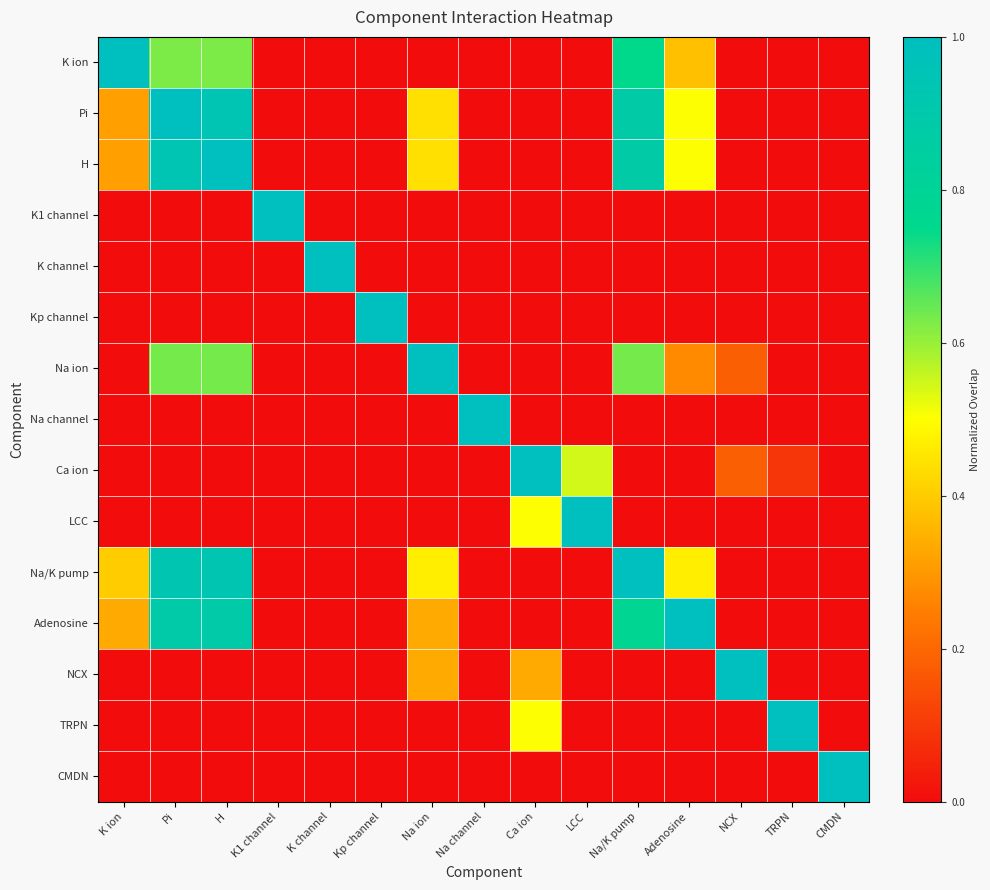

Rank the series at K ion from lowest to highest value.

K1 channel, K channel, Kp channel, Na ion, Na channel, Ca ion, LCC, NCX, TRPN, CMDN, Pi, H, Adenosine, Na/K pump, K ion